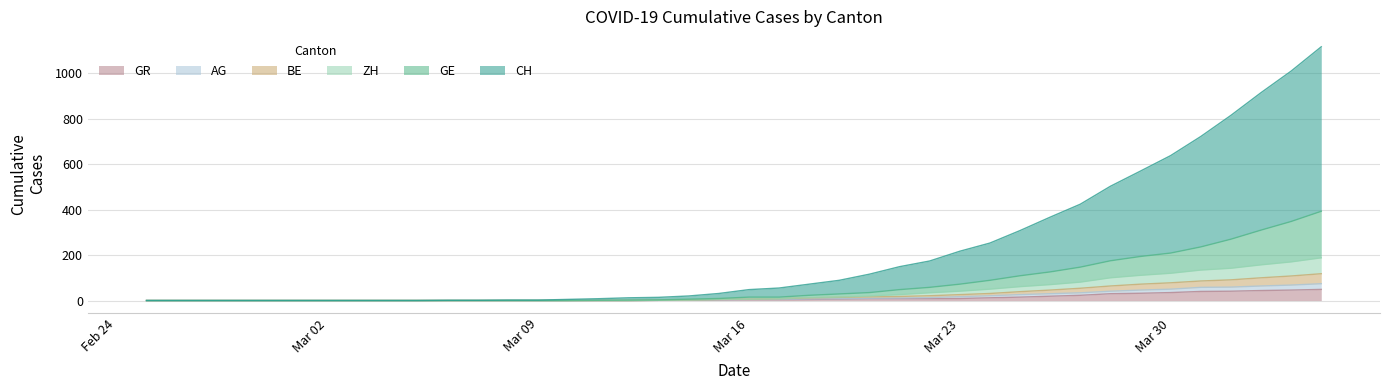

True or false: ZH and BE cross at least once.

False